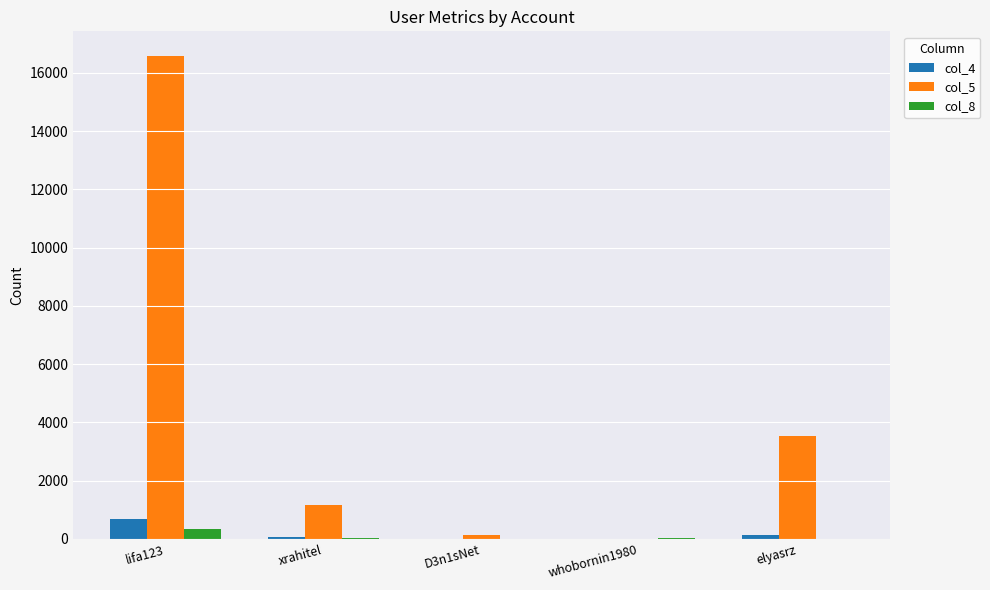

At which category is the sum across all series the highest?

lifa123